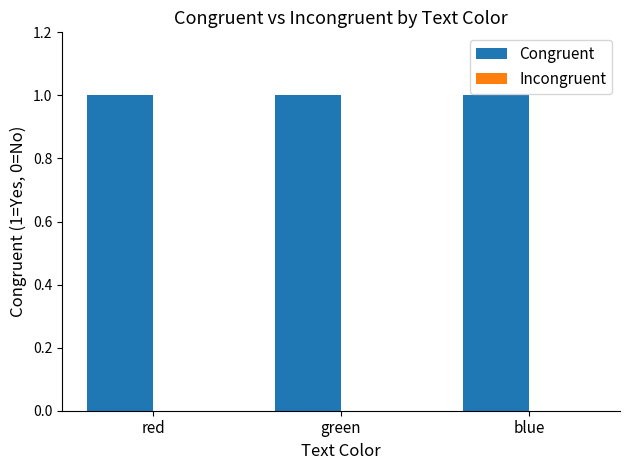

Reading left to right, what are all the values shown in this chart?

Congruent: 1	1	1
Incongruent: 0	0	0